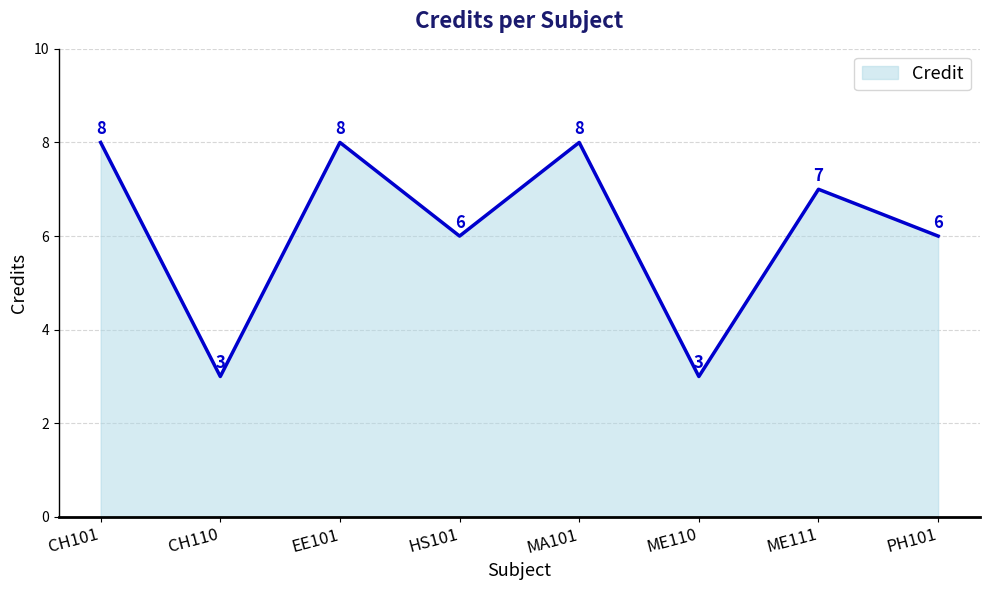

True or false: the data shows 10 at PH101.

False